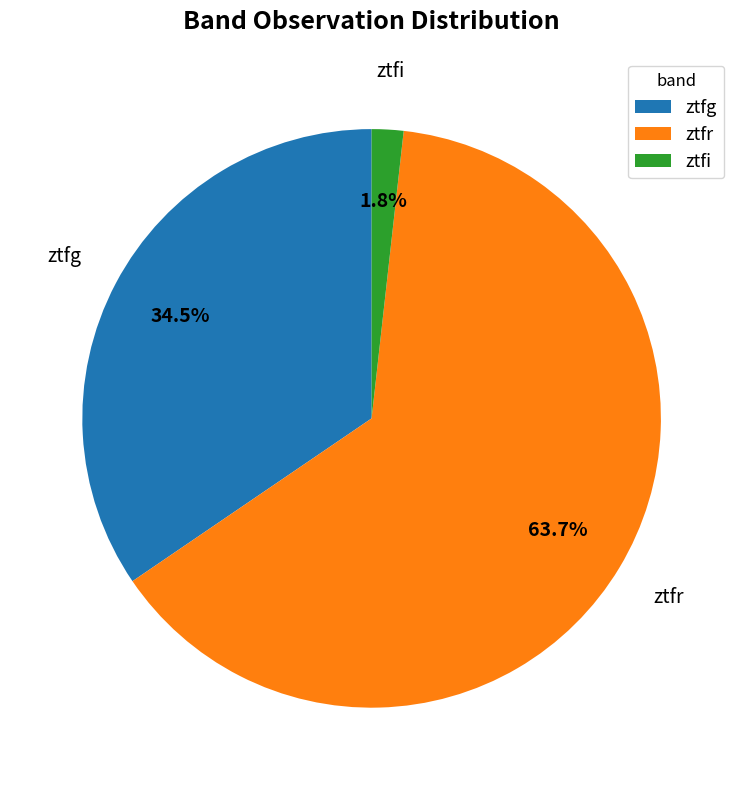

Is there a majority slice in this chart?

Yes